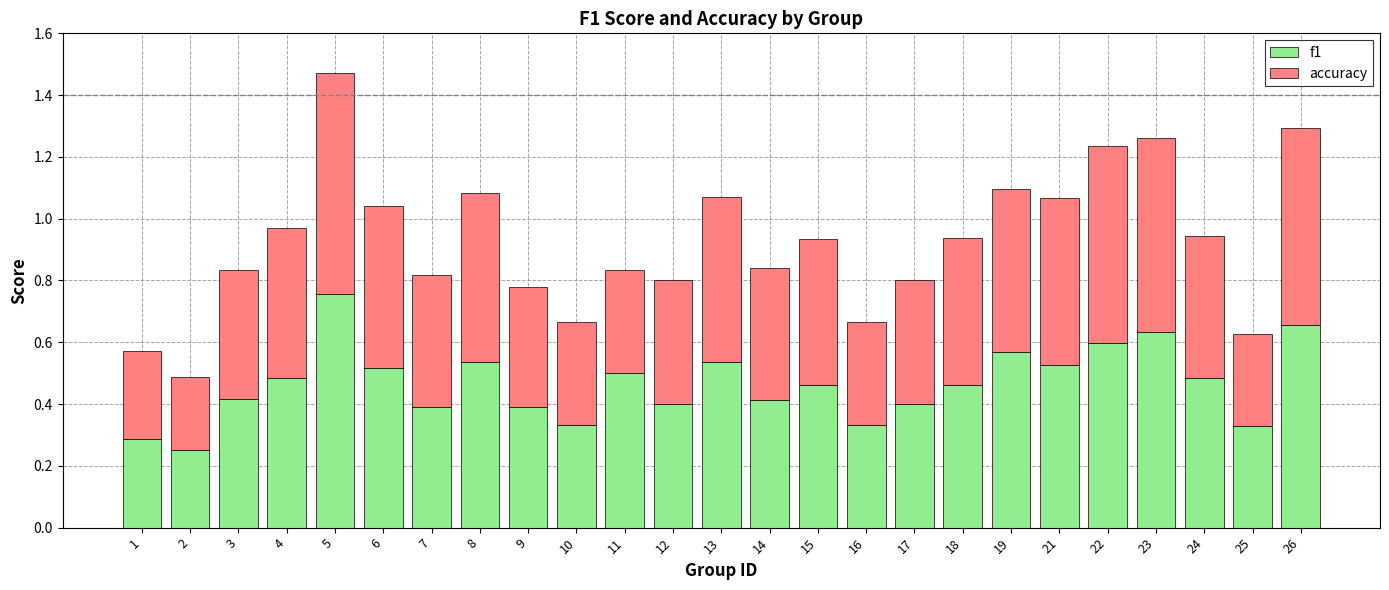

Where is f1 nearest to the value 0?

2